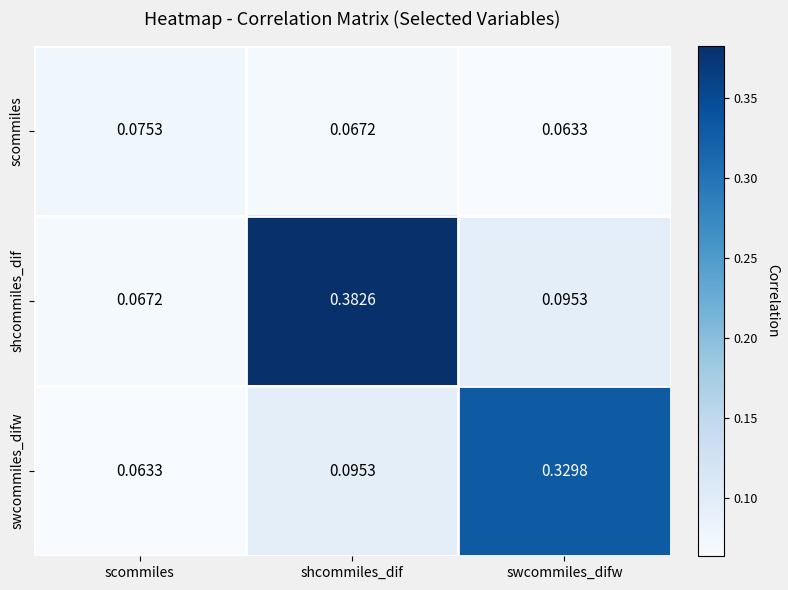

Where is shcommiles_dif nearest to the value 0?

scommiles